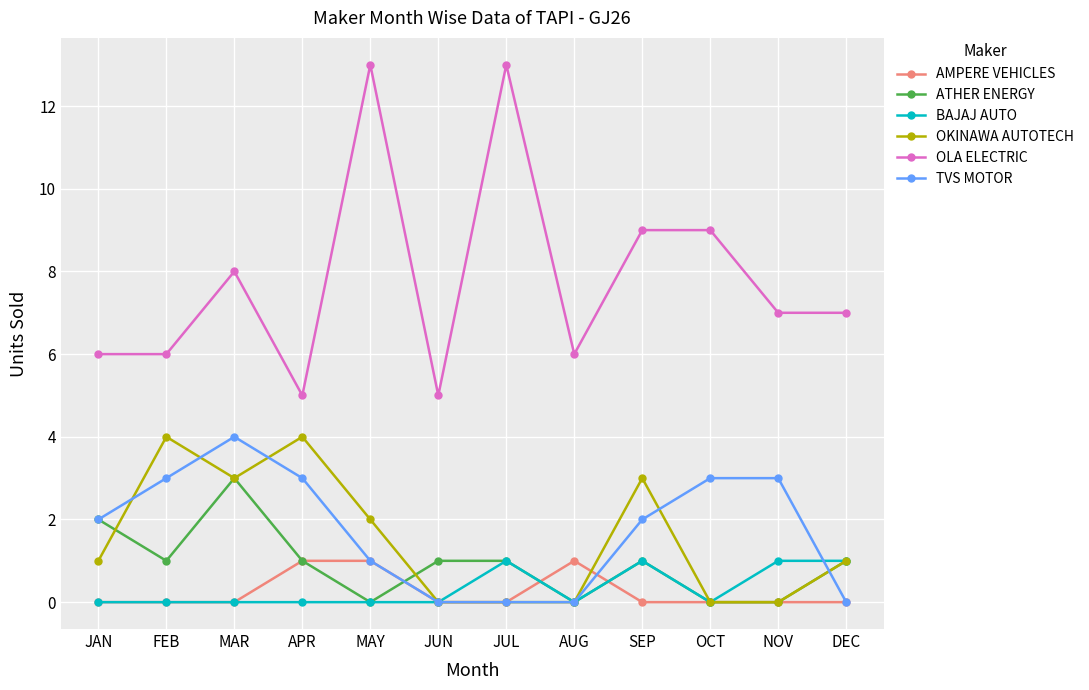

What is the value of the ATHER ENERGY point at the 1st from the left?

2